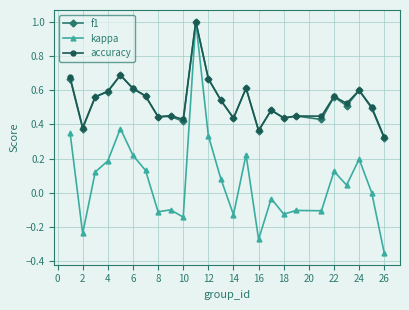

What are all the series names shown in the legend?

f1, kappa, accuracy